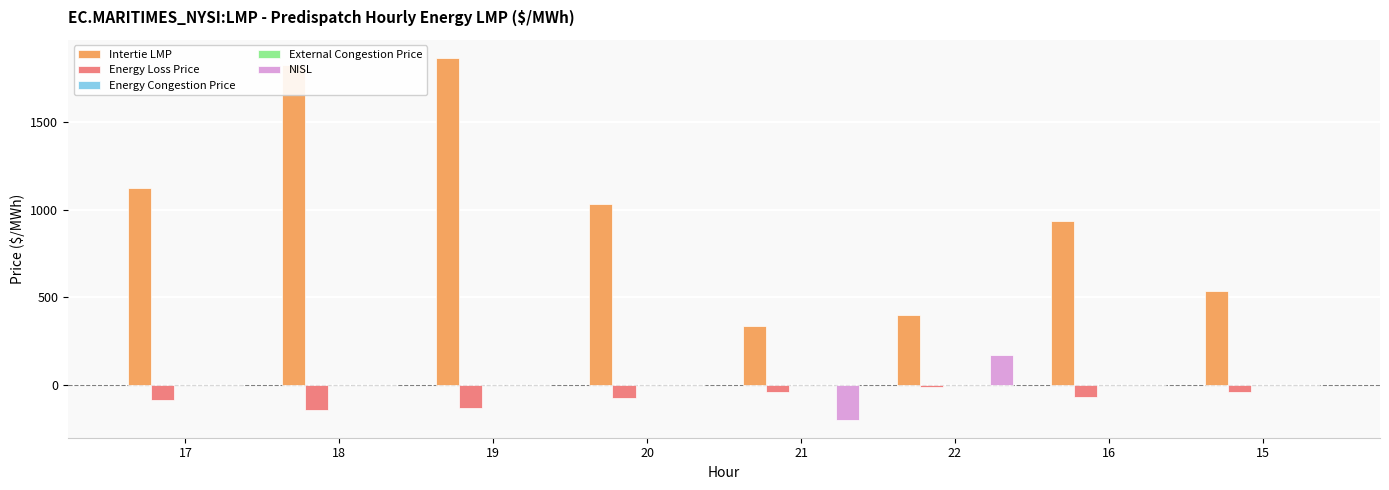

At which label is NISL closest to -15?

17